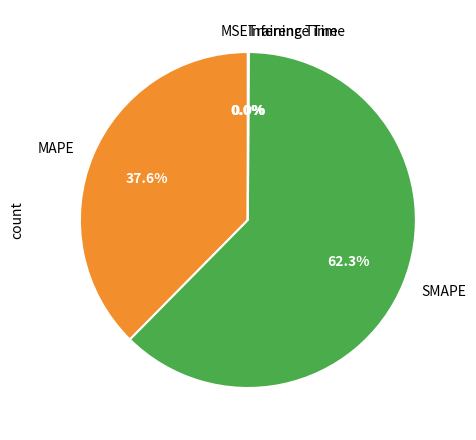

Which slice is the largest?

SMAPE